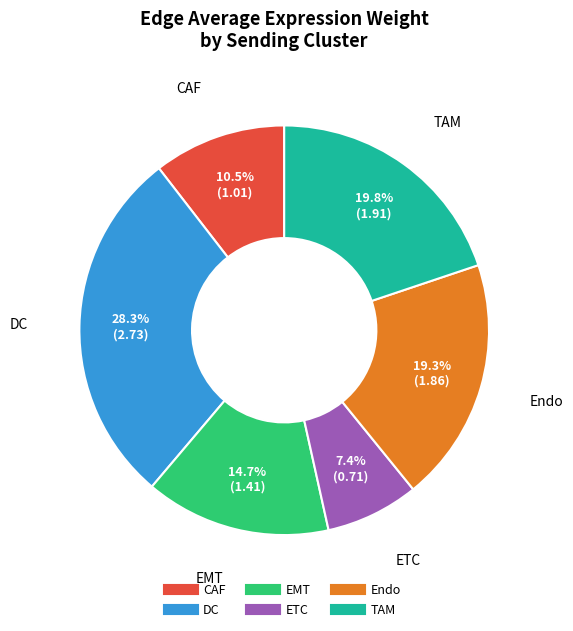

Count the number of slices in the pie.

6